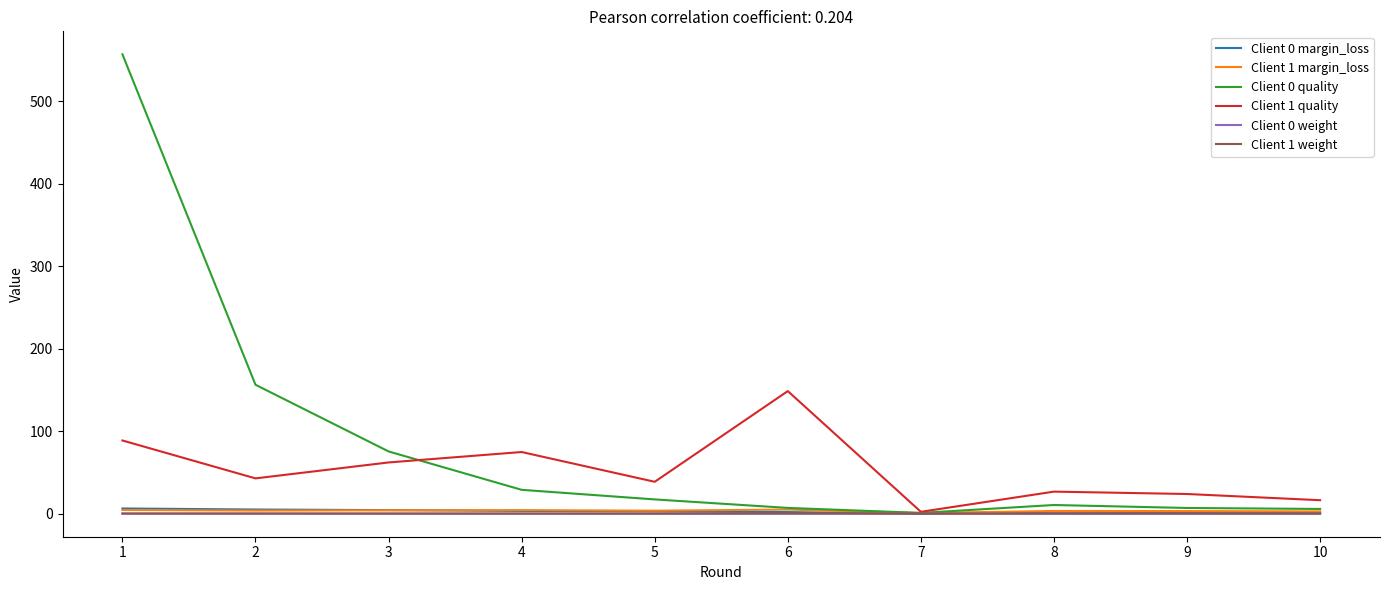

Is the value of Client 1 quality at 4 greater than the value of Client 0 quality at 10?

Yes